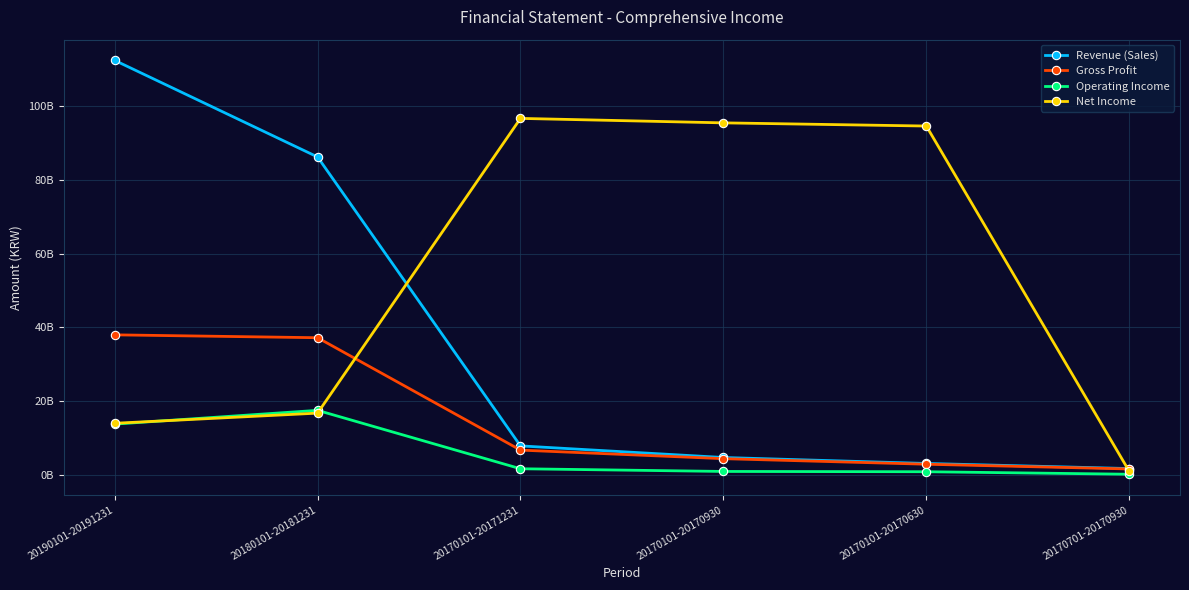

What are all the series names shown in the legend?

Revenue (Sales), Gross Profit, Operating Income, Net Income